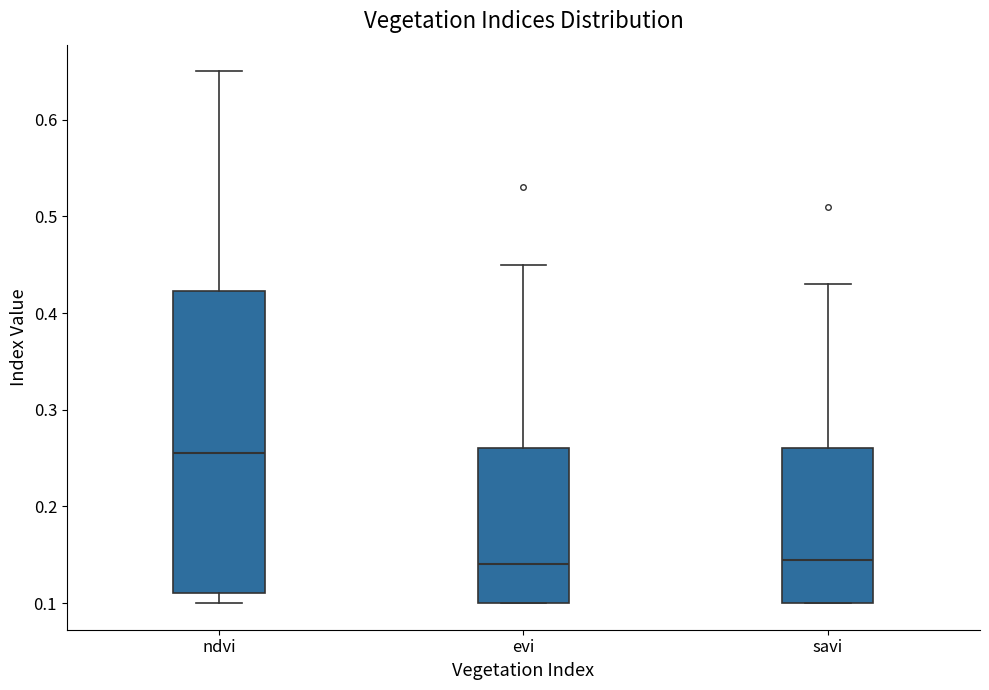

Reading left to right, transcribe this box plot: for each box, give where its median line is, the range the box spans, and where its two whiskers end, as read against the y-axis. The values are not printed on the chart, so give them approximately, as read against the axis.

ndvi: median 0.26, box 0.11 to 0.42, whiskers 0.10 to 0.65
evi: median 0.14, box 0.10 to 0.26, whiskers 0.10 to 0.45
savi: median 0.15, box 0.10 to 0.26, whiskers 0.10 to 0.43